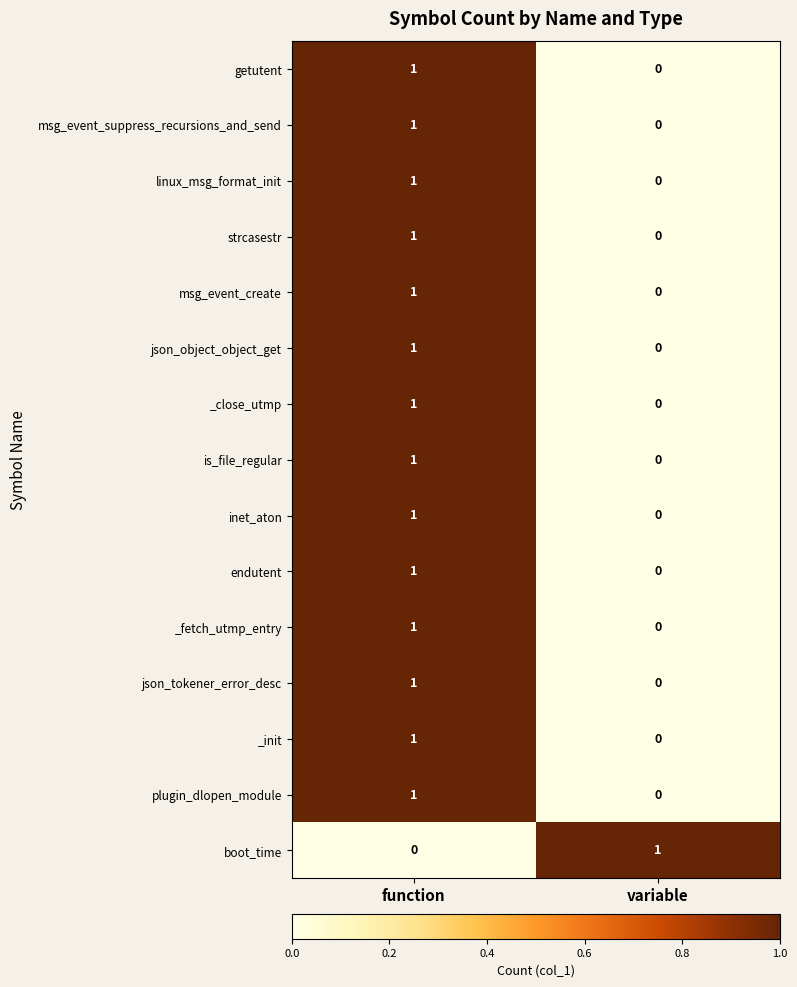

List the labels in order of _init value, smallest first.

variable, function